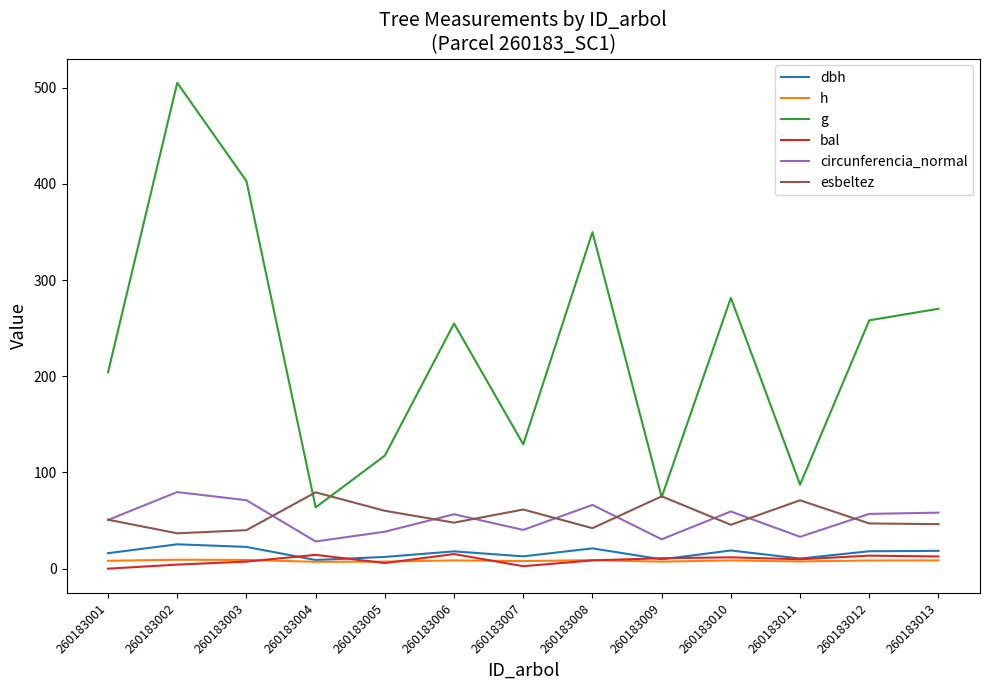

What is the highest value of the bal series?

15.2